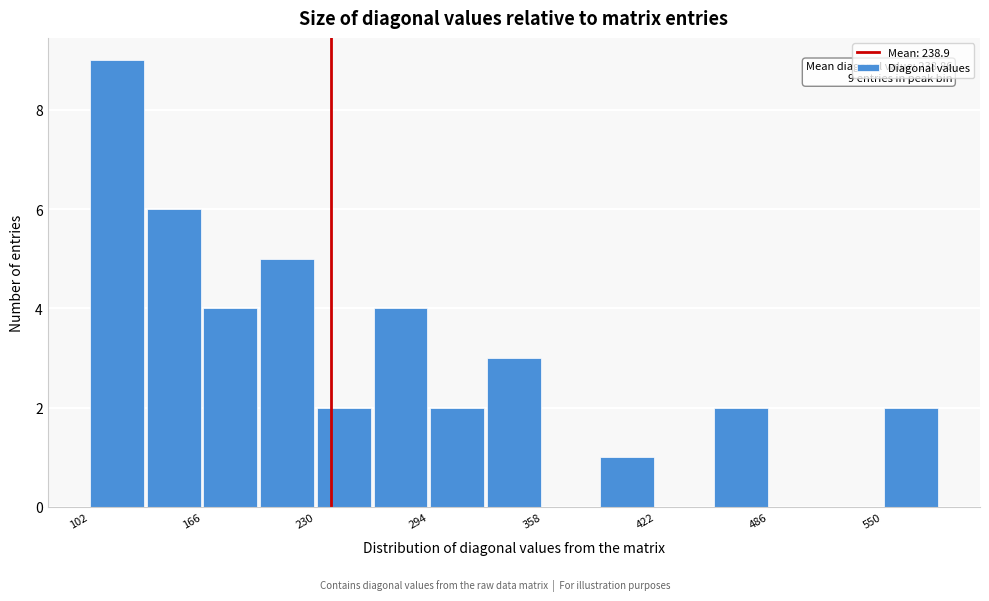

Read against the x-axis, roughly where is the centre of the tallest bar?

120